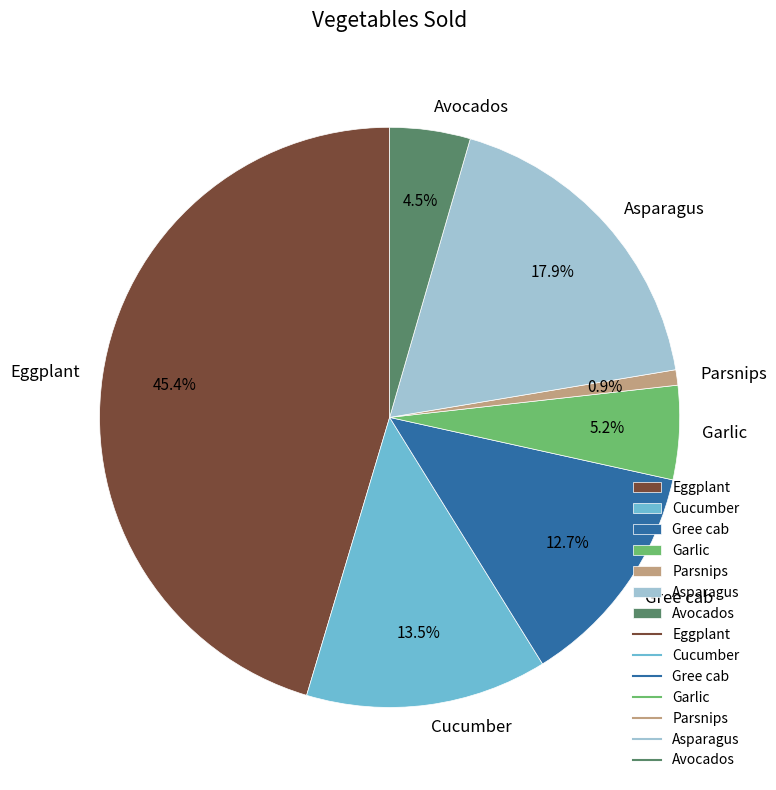

Count the number of slices in the pie.

7